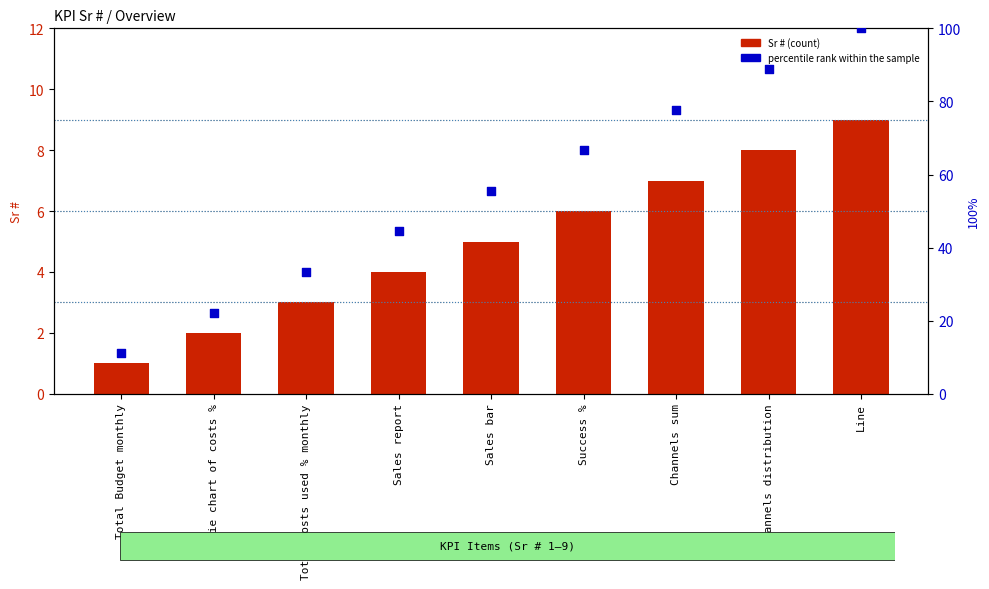

Which series reaches the minimum Y coordinate?

Sr #